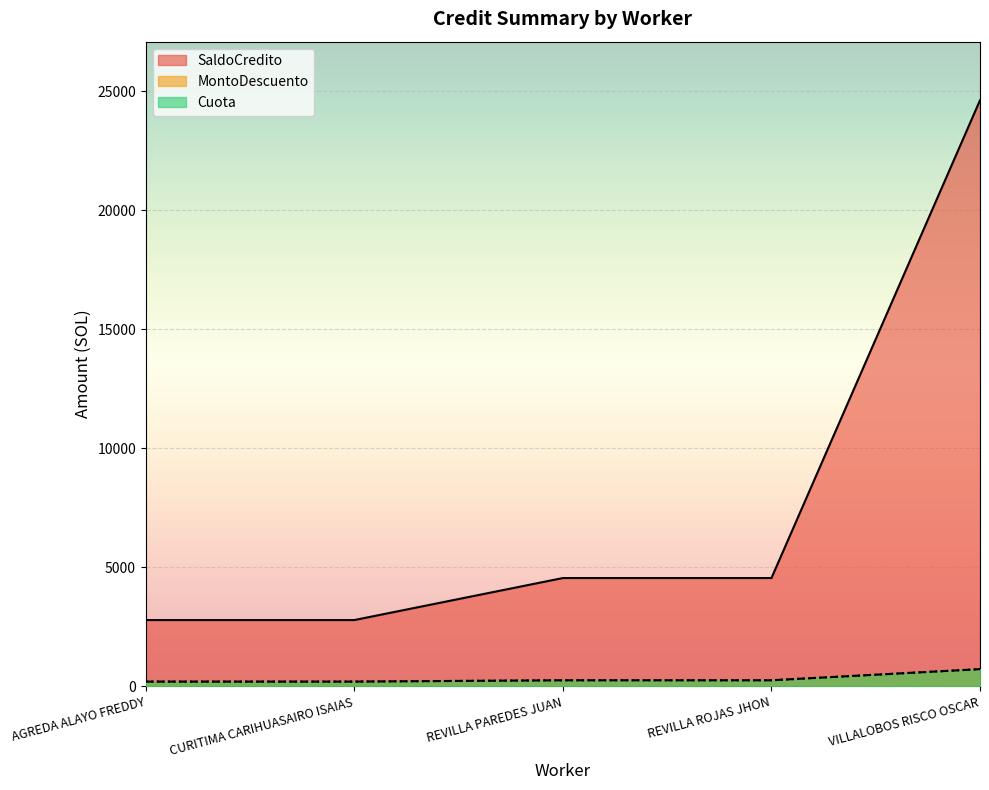

What is the label of the 1st point from the left?

AGREDA ALAYO FREDDY